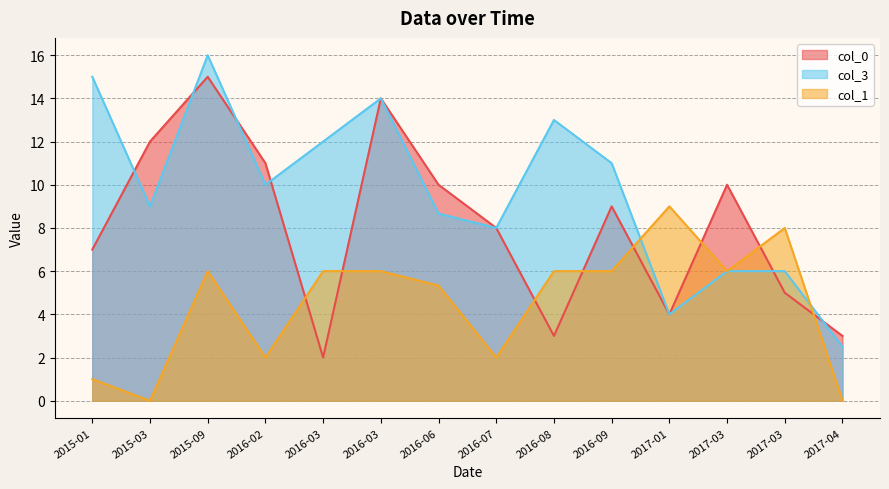

Is the value of col_3 at 2017-03-10 greater than the value of col_0 at 2017-01-05?

Yes